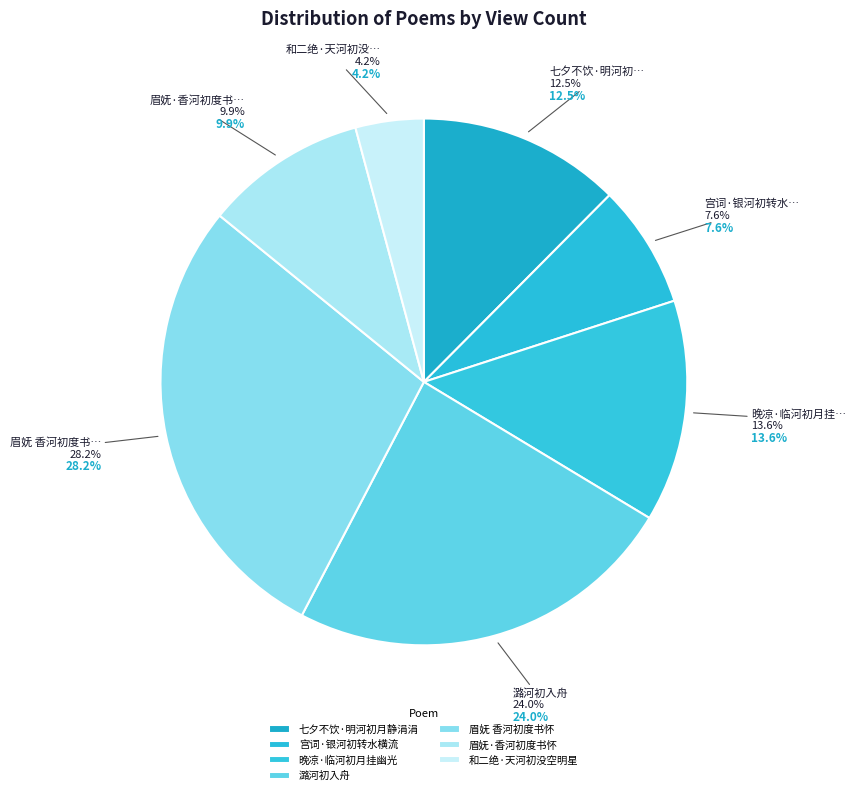

To the nearest percent, what is the average slice percentage?

14%